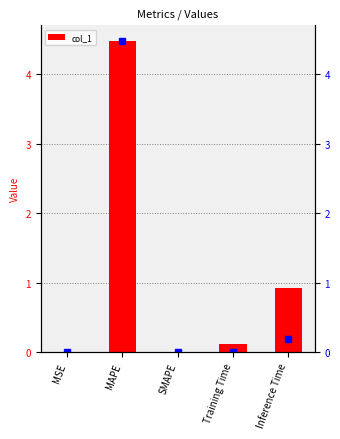

Are the bars horizontal?

No